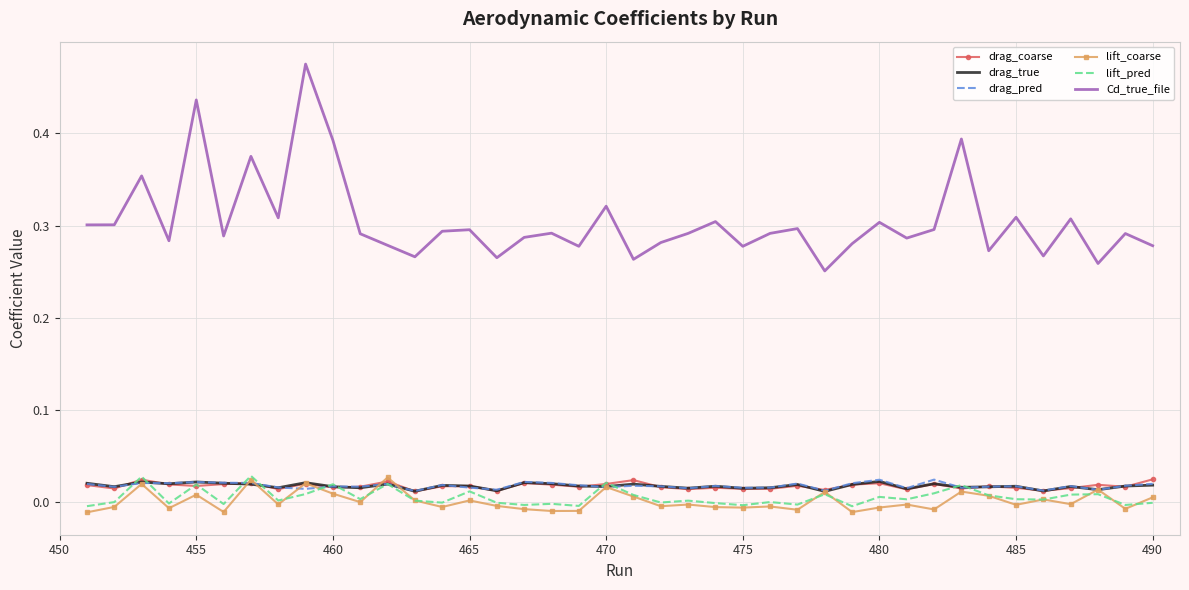

Count the drag_coarse values in the range 0 to 1.

40